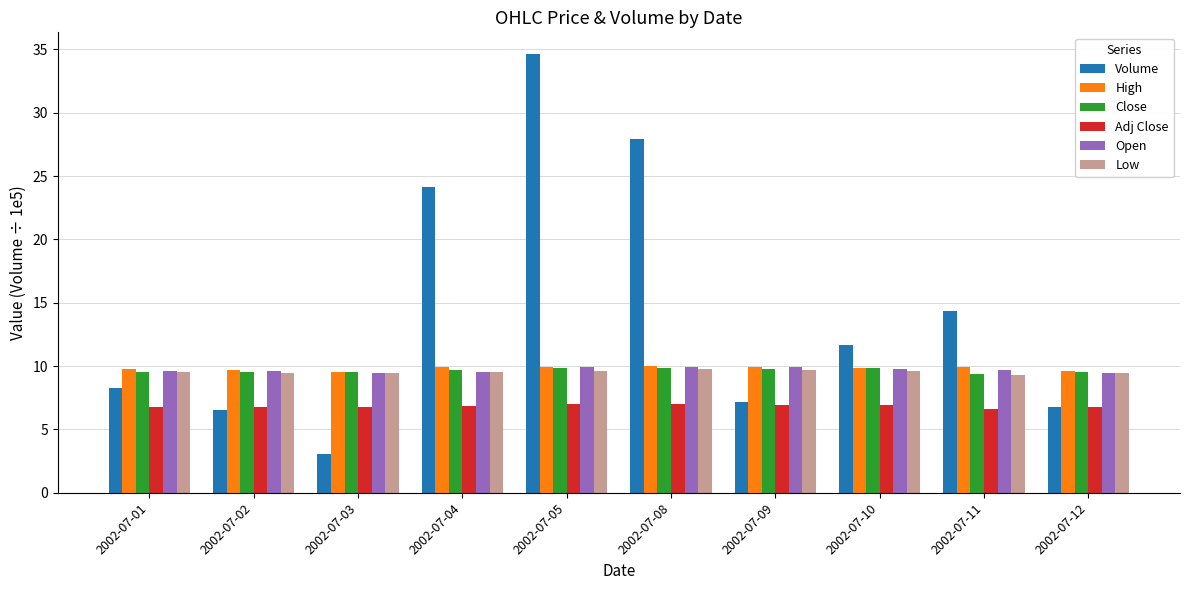

Which series has the widest spread of values?

Volume